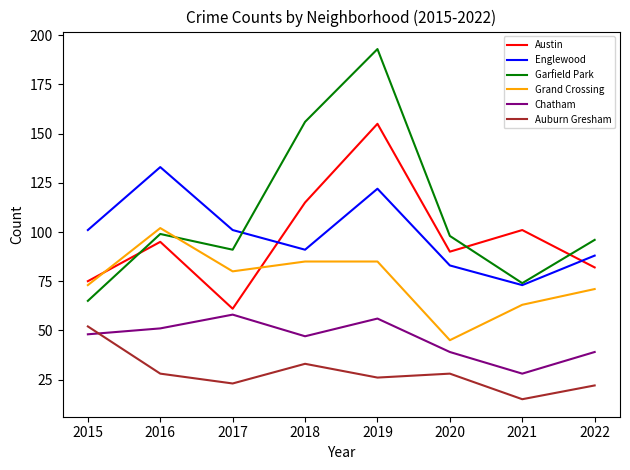

What are all the series names shown in the legend?

Austin, Englewood, Garfield Park, Grand Crossing, Chatham, Auburn Gresham